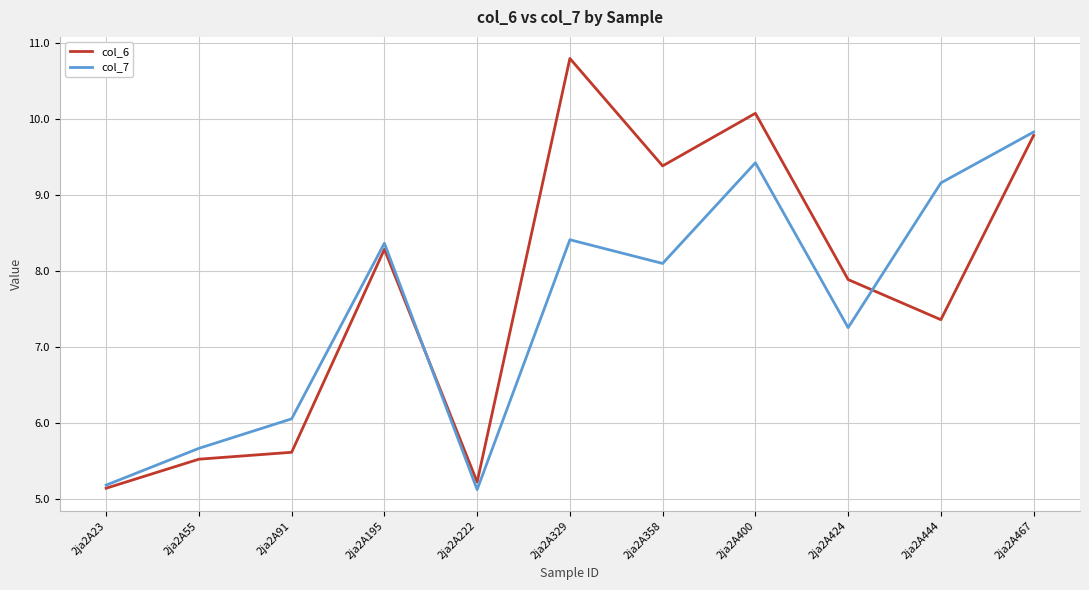

The col_7 series shows 8.4 at 2ja2A195. True or false?

True